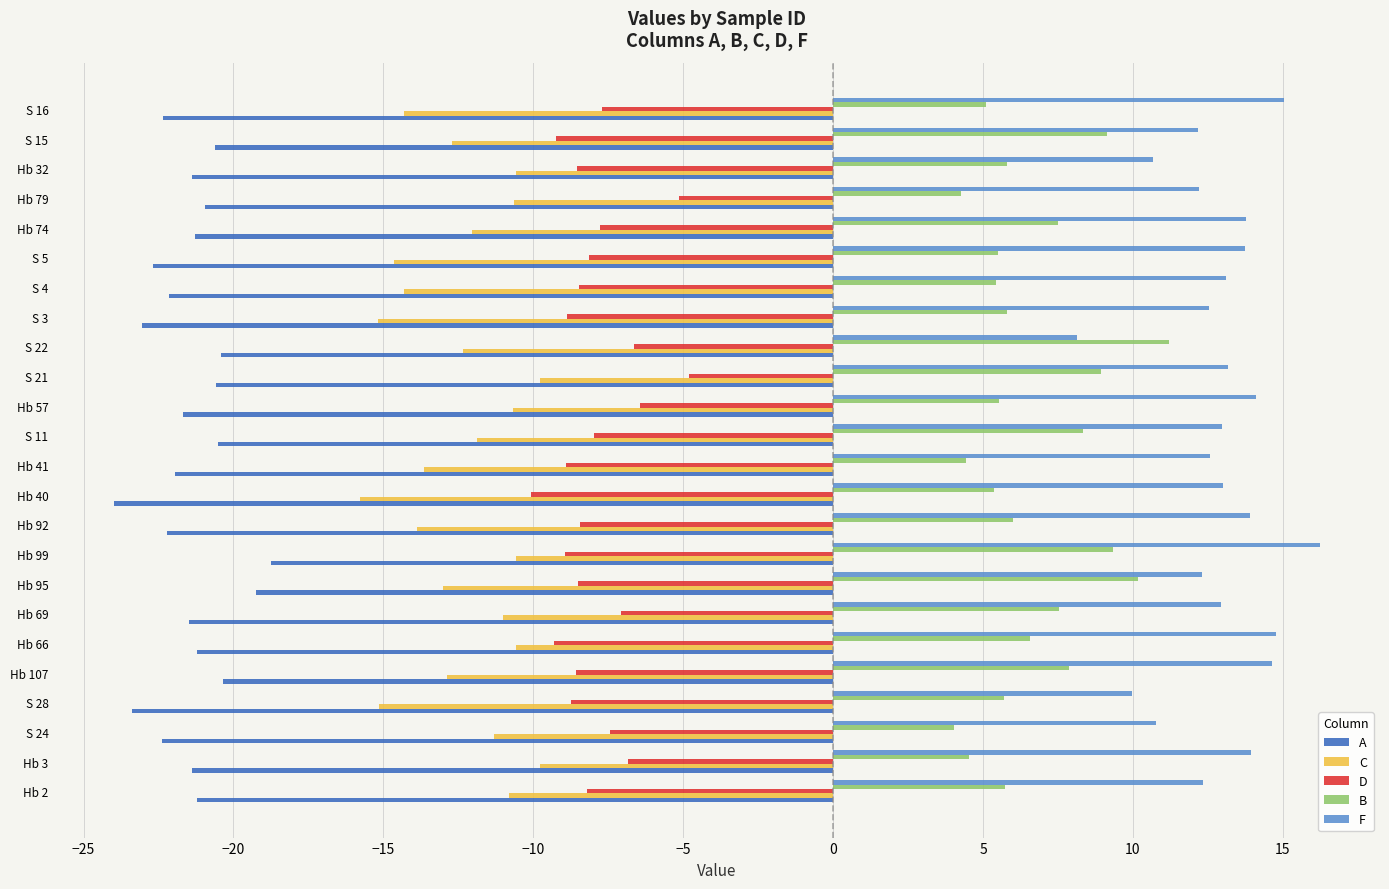

Count the number of data series in this chart.

5